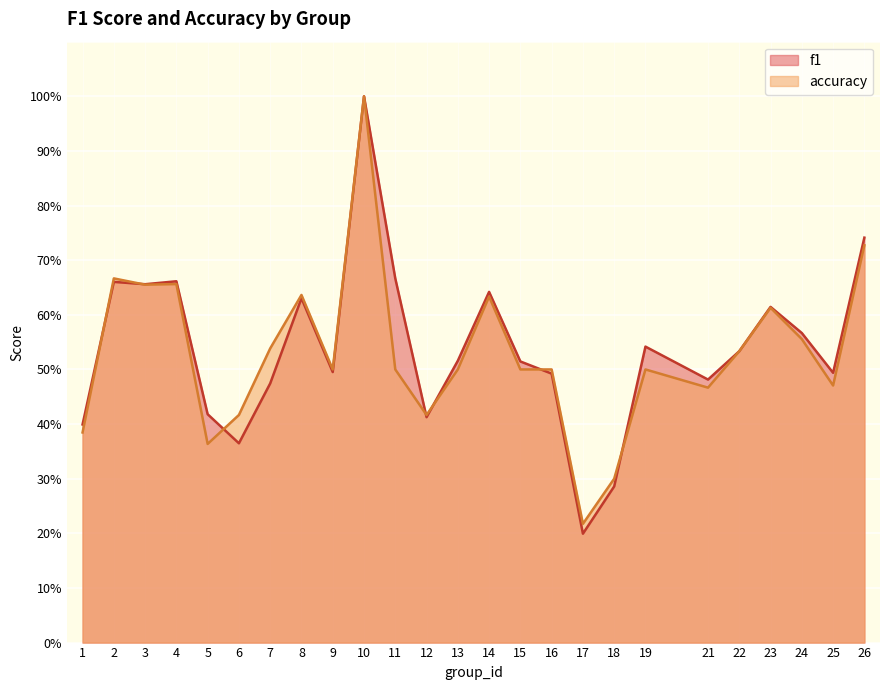

Which category has the highest value in the accuracy series?

10